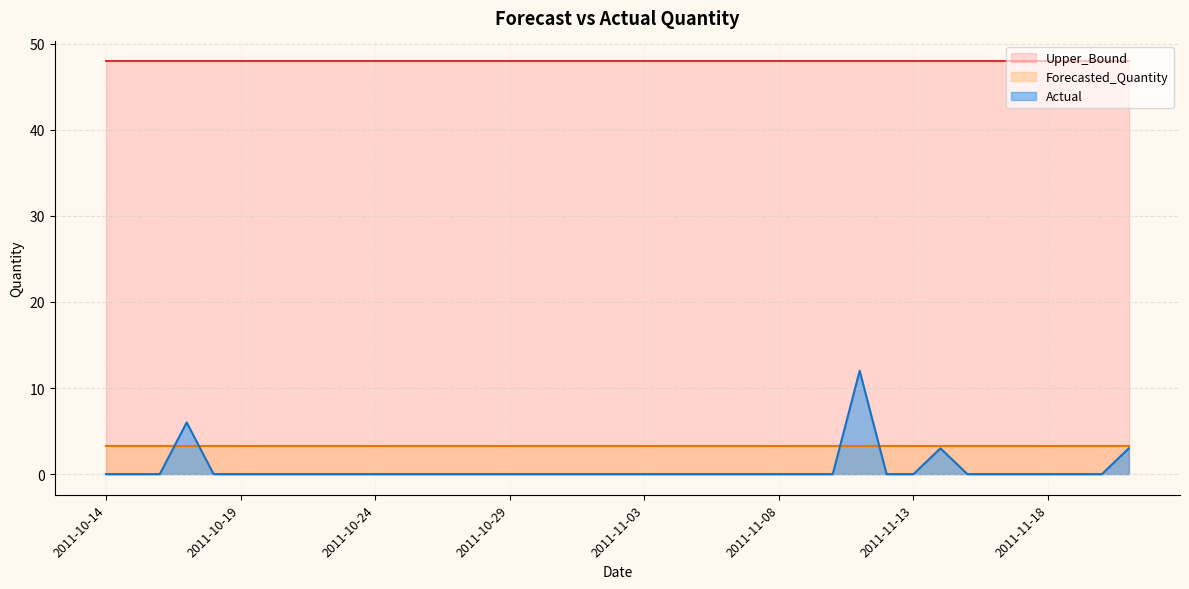

Which series has the widest spread of values?

Actual